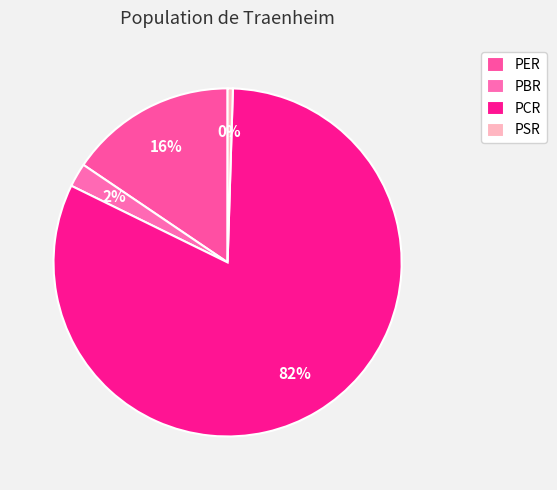

Is it true that PSR is 0% of the pie?

True